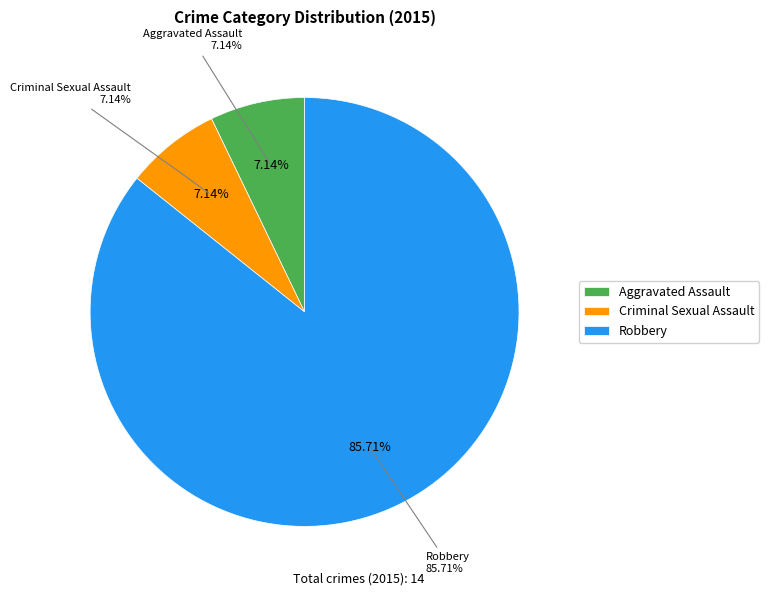

What is the majority slice?

Robbery